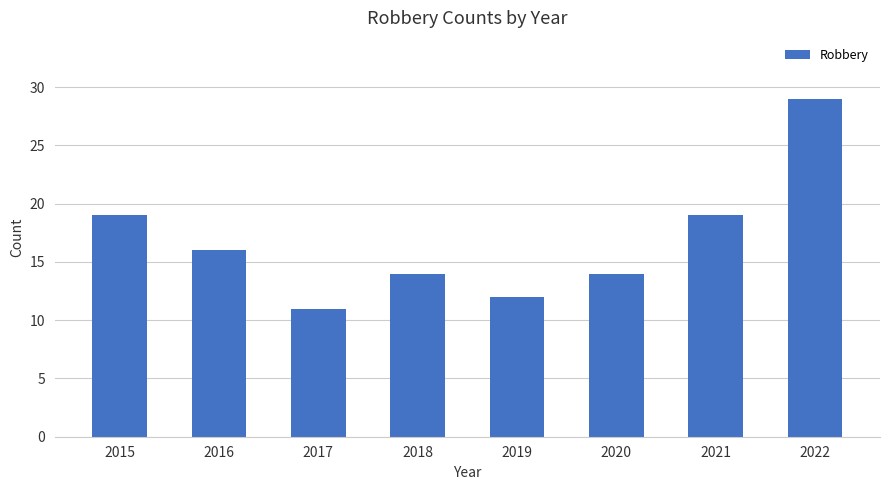

Reading right to left, transcribe all the data shown in this chart.

29	19	14	12	14	11	16	19